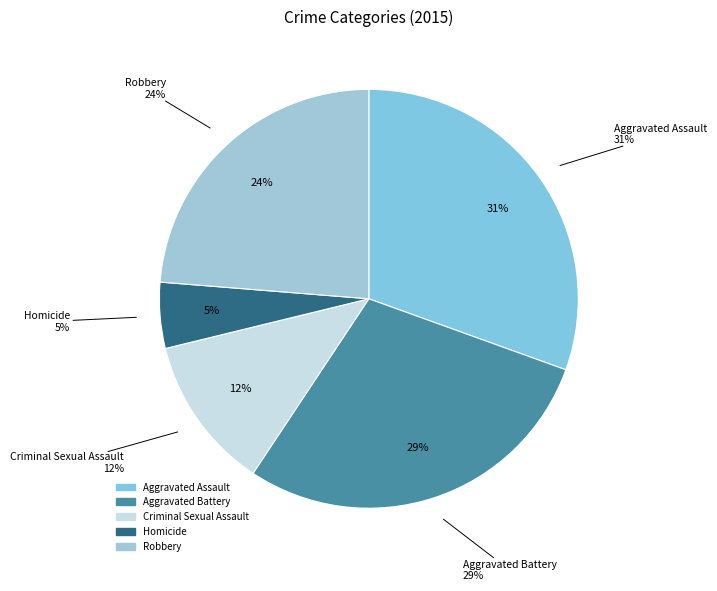

Is the sum of Homicide and Aggravated Assault greater than half?

No